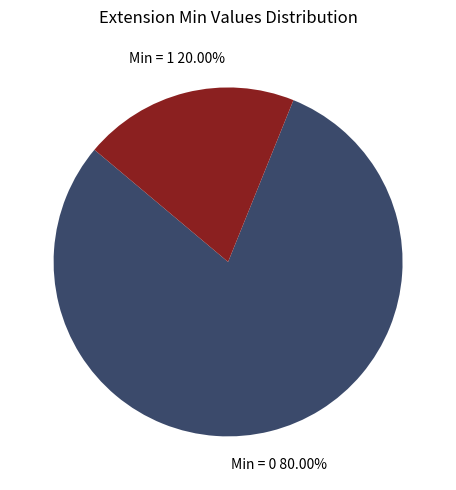

Is there a majority slice in this chart?

Yes